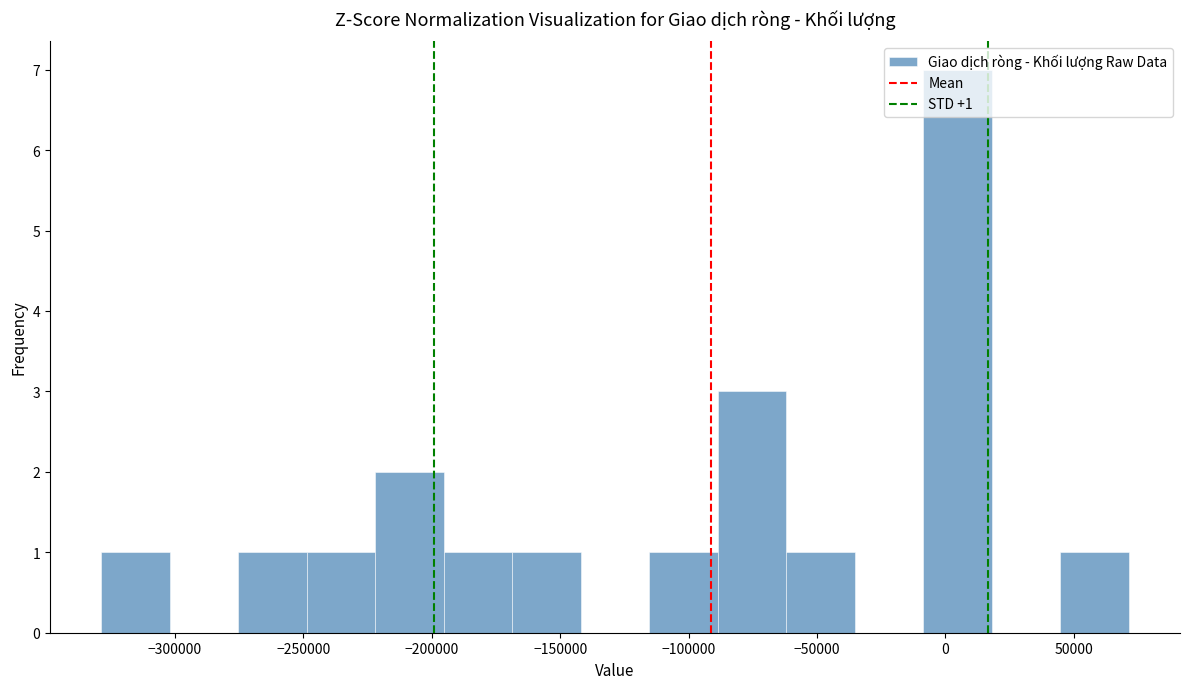

Over which range of the x-axis is the bar tallest?

-10000 to 20000